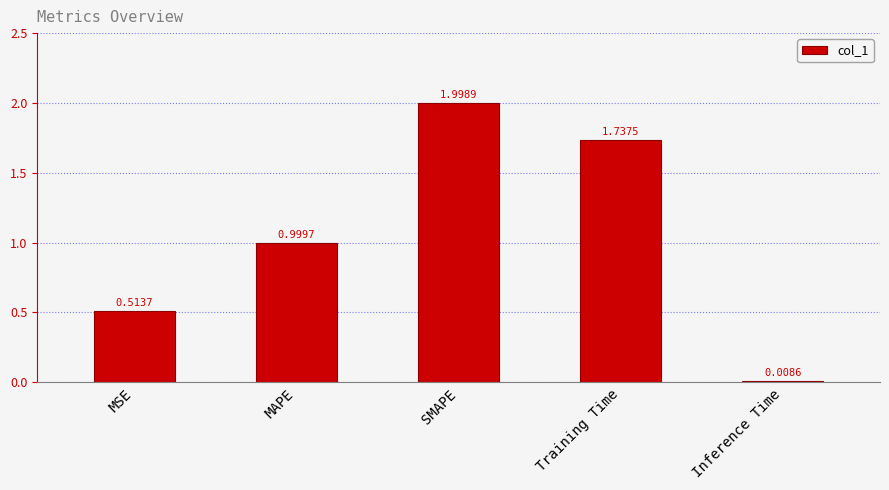

List the labels in order of value, smallest first.

Inference Time, MSE, MAPE, Training Time, SMAPE